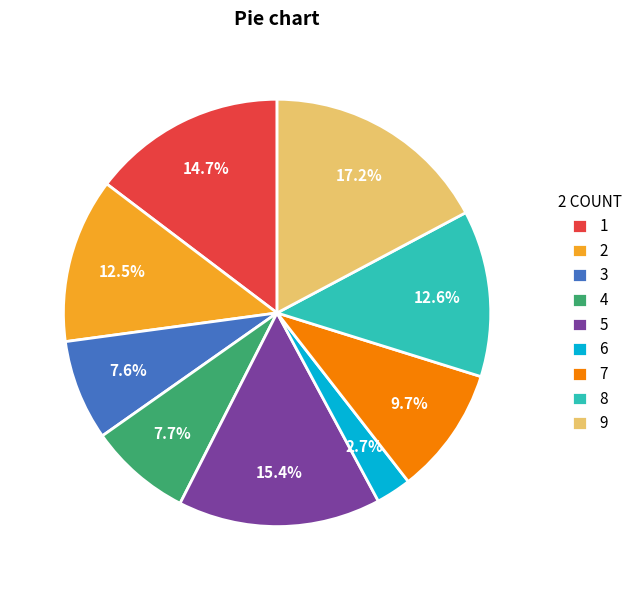

How many segments does this pie chart have?

9